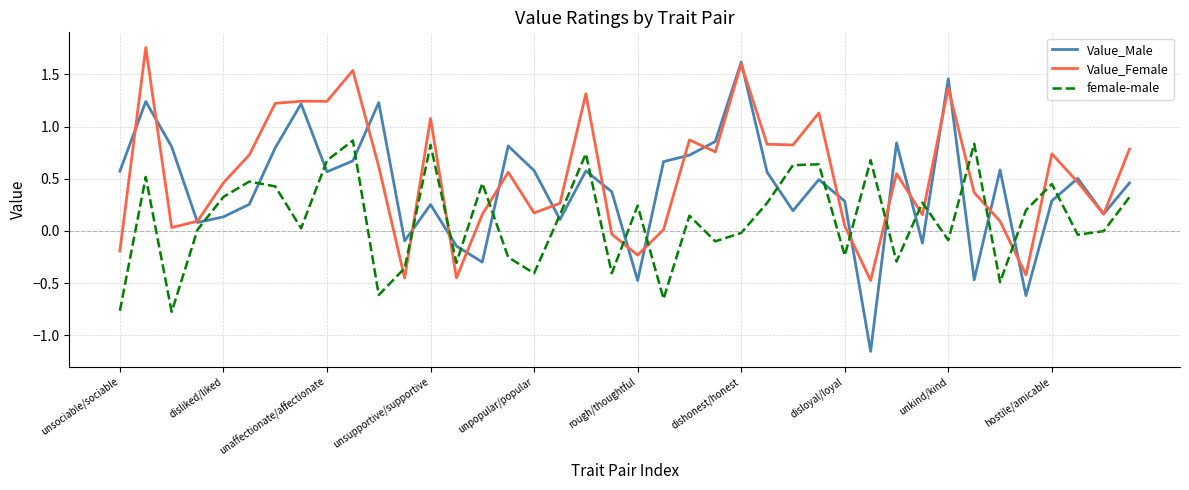

Rank the series by their maximum value, from lowest to highest.

female-male, Value_Male, Value_Female